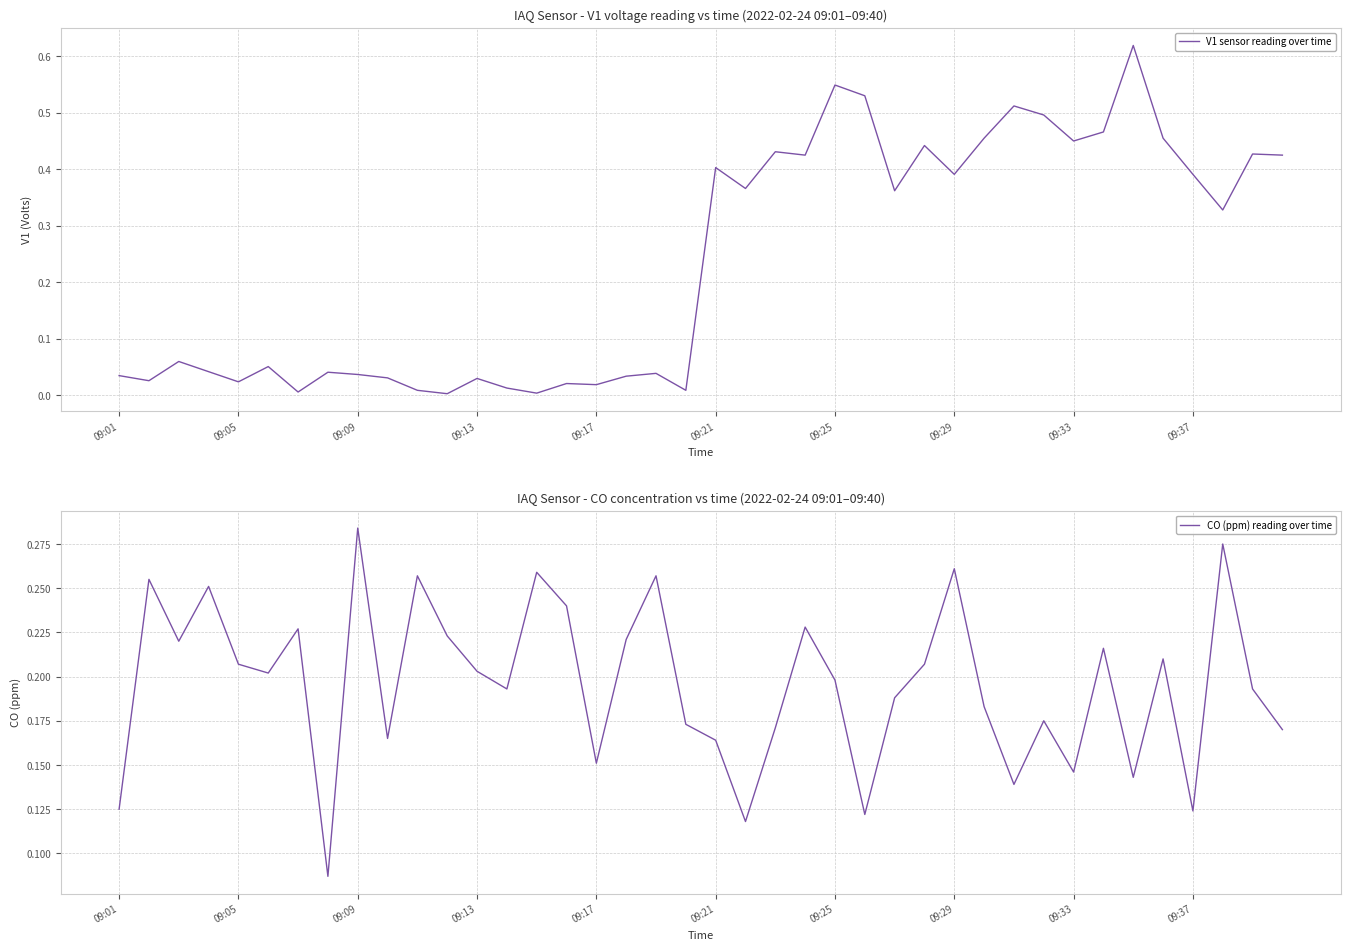

Does the chart display data point markers on the line(s)?

No